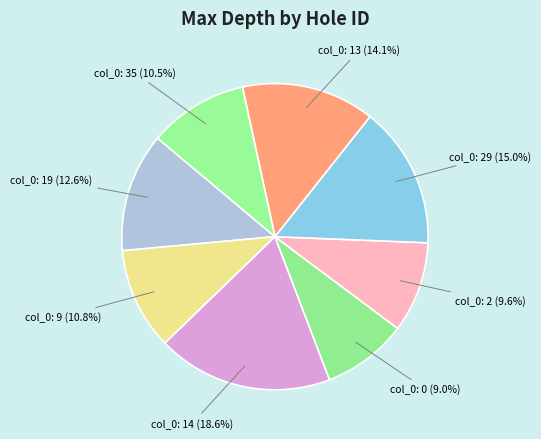

Count the number of slices in the pie.

8